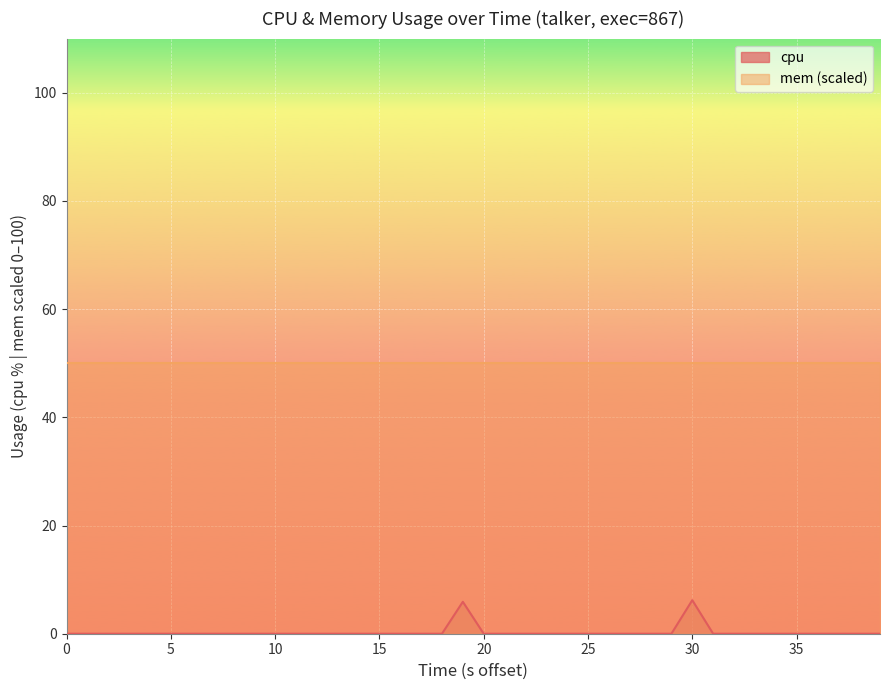

What is the label of the 25th point from the left?

24